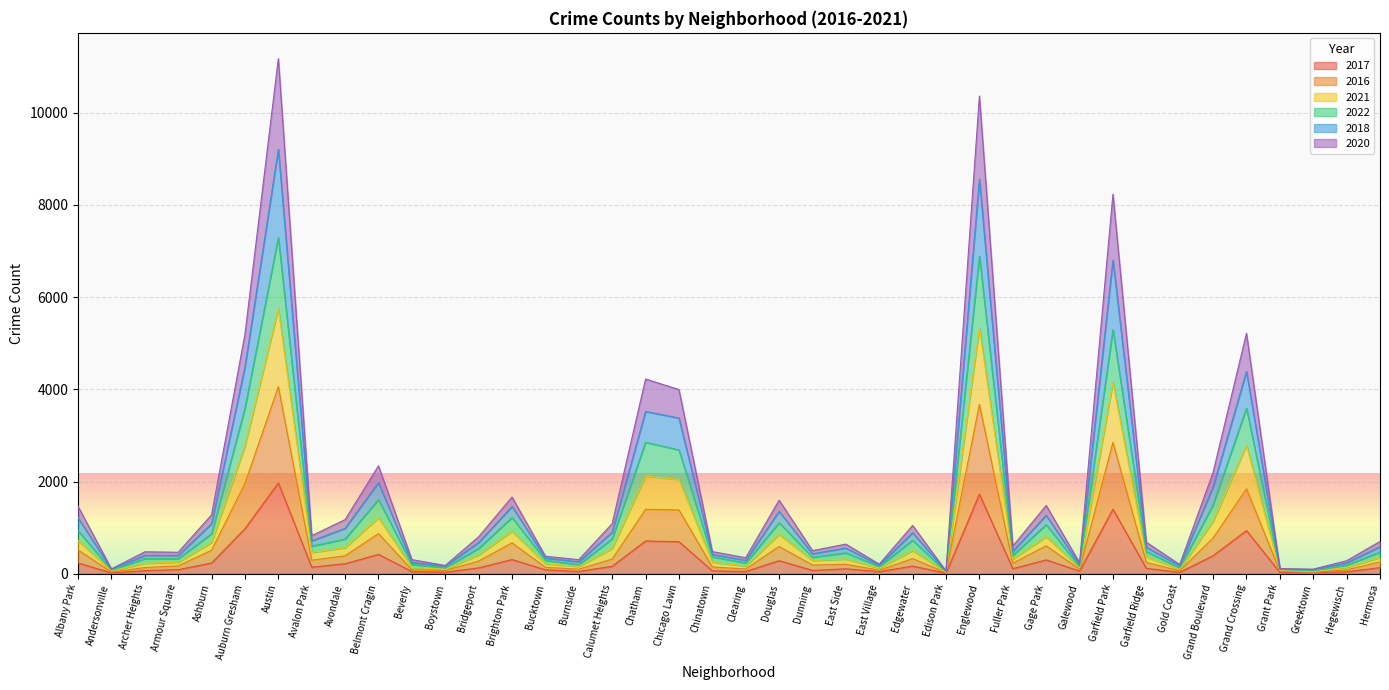

What is the value of the 2020 point at the 4th from the left?

250